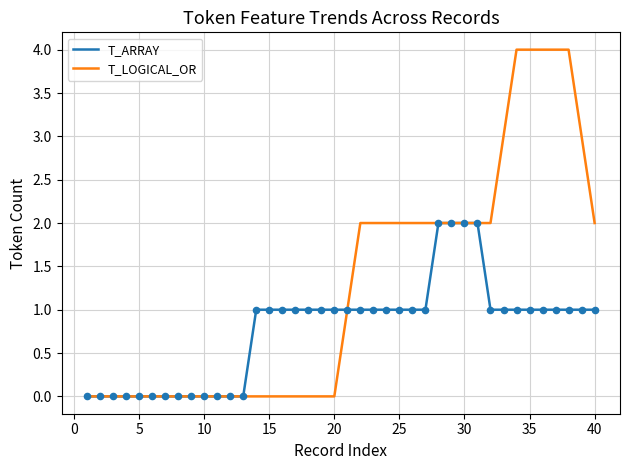

Rank the series by their average value, from lowest to highest.

T_ARRAY, T_LOGICAL_OR